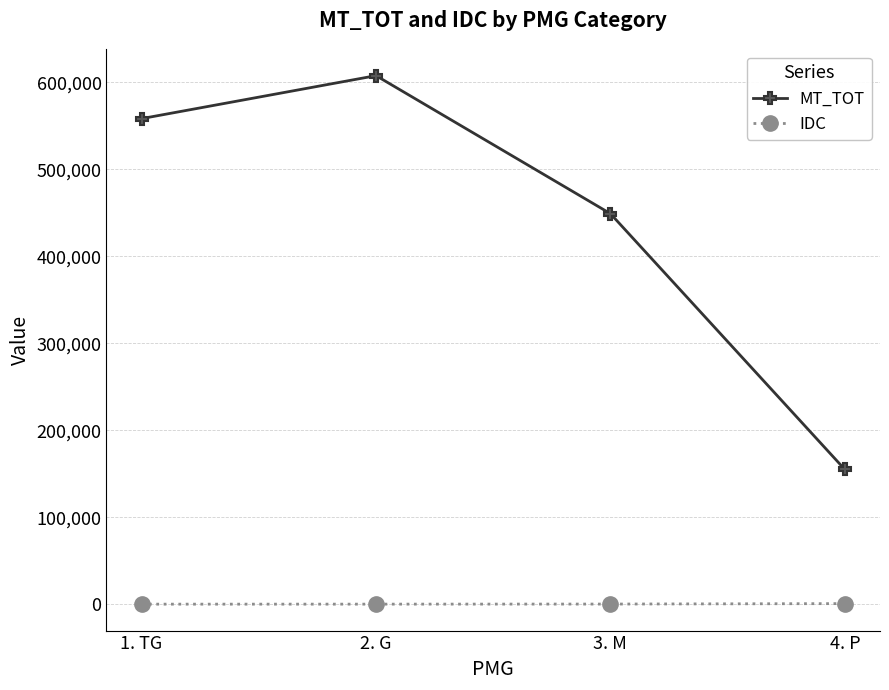

What is the difference between the second highest and minimum values in the IDC series?

112.0